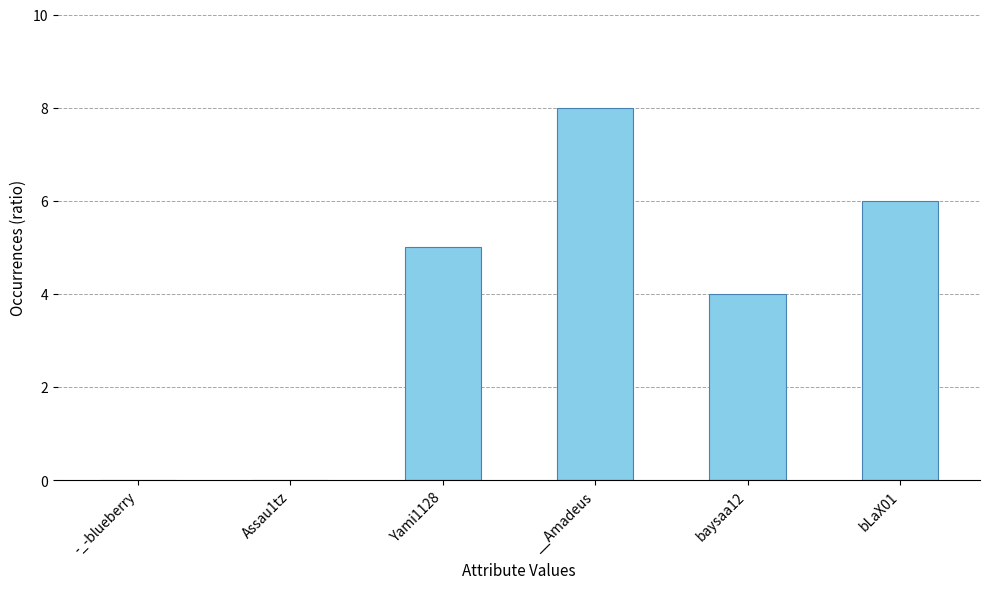

Between Assau1tz and baysaa12, which is larger?

baysaa12